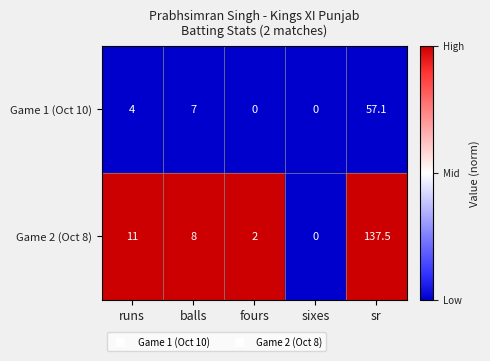

At which label does Game 2 (Oct 8) first exceed 8?

runs